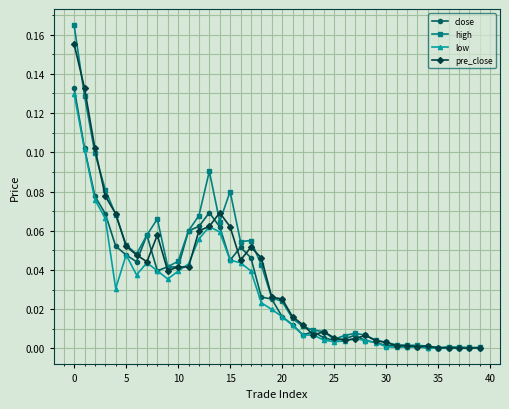

Which series has the widest spread of values?

high